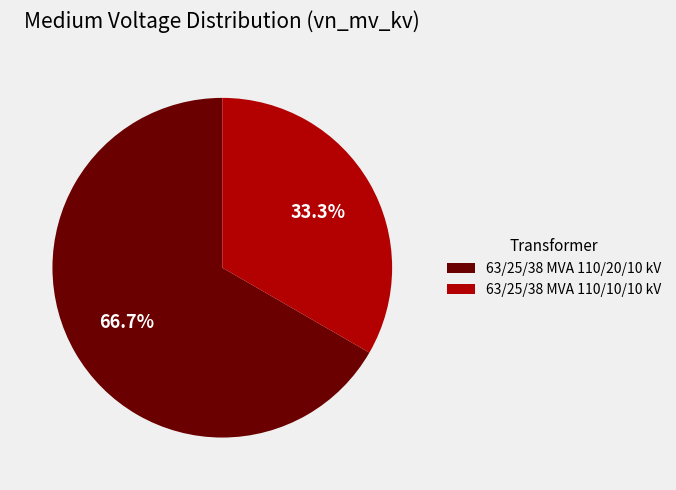

Rank the categories by value from highest to lowest.

63/25/38 MVA 110/20/10 kV, 63/25/38 MVA 110/10/10 kV